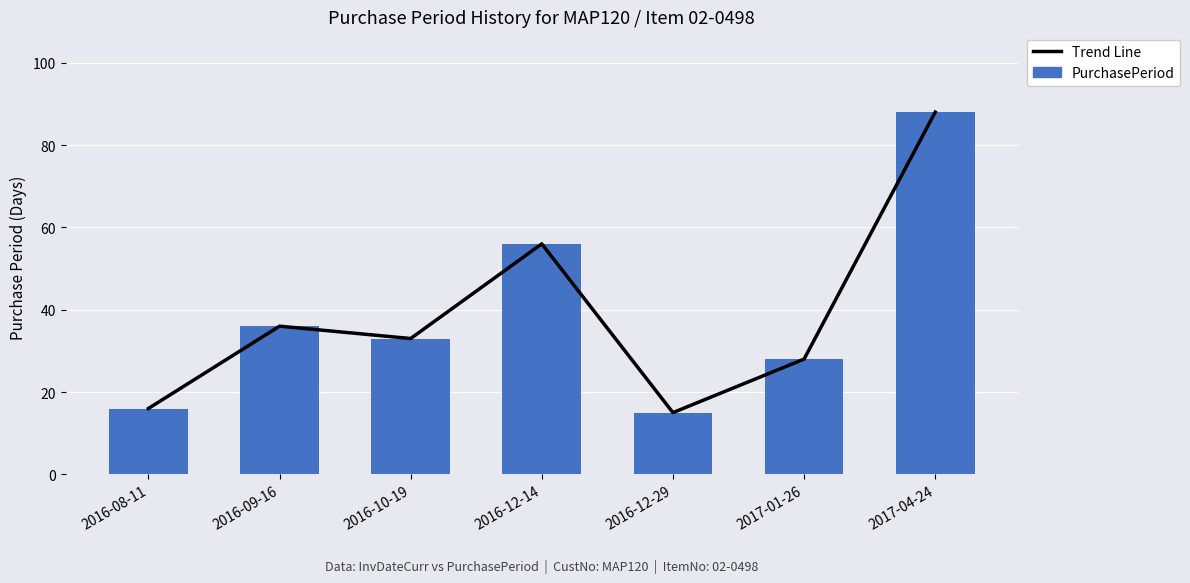

Reading right to left, list all the values displayed in this chart.

Trend Line: 88	28	15	56	33	36	16
PurchasePeriod: 88	28	15	56	33	36	16